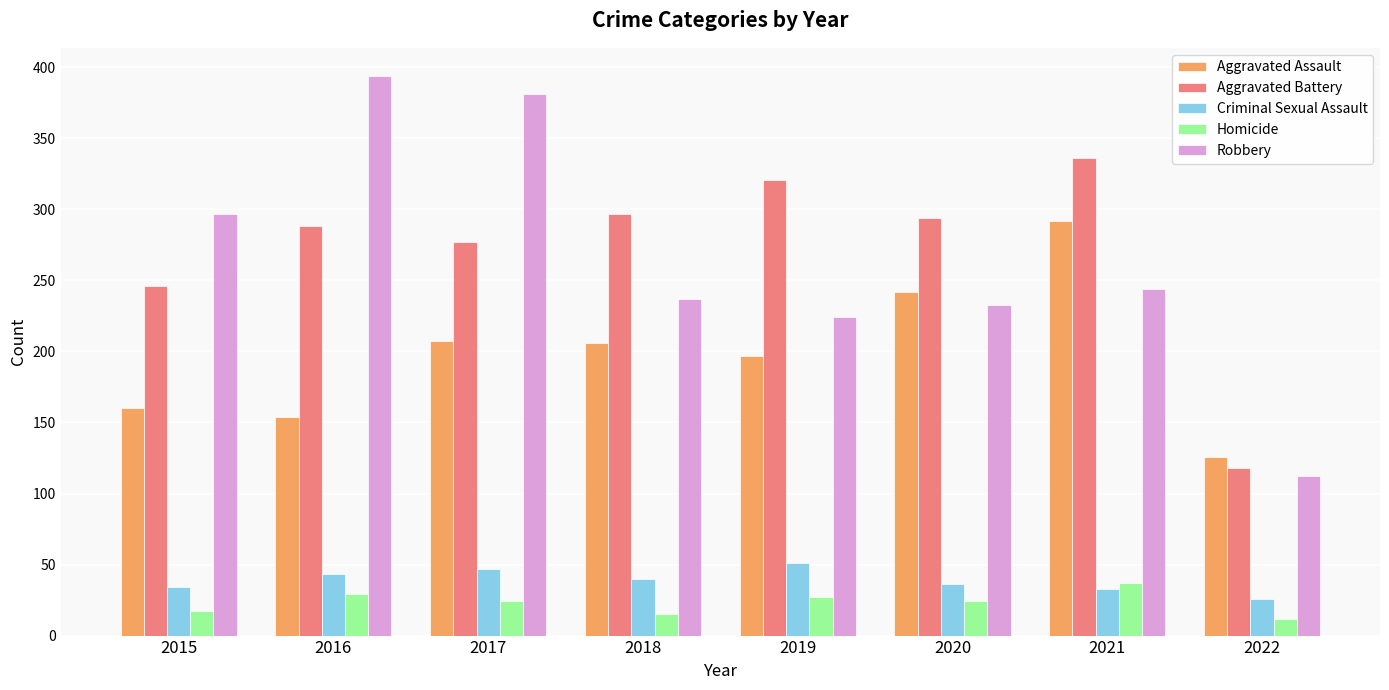

Which series has the largest range (max minus min)?

Robbery